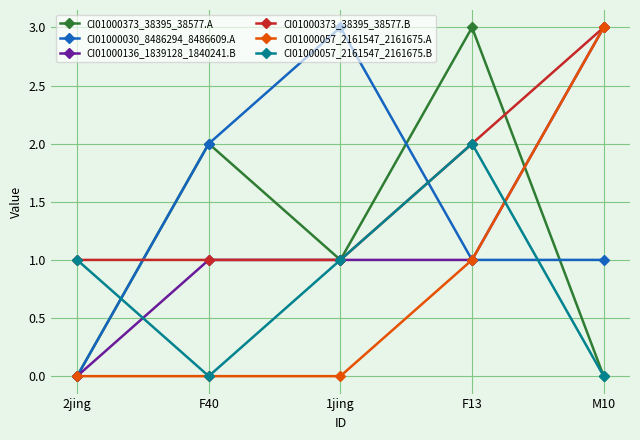

Count the number of data series in this chart.

6